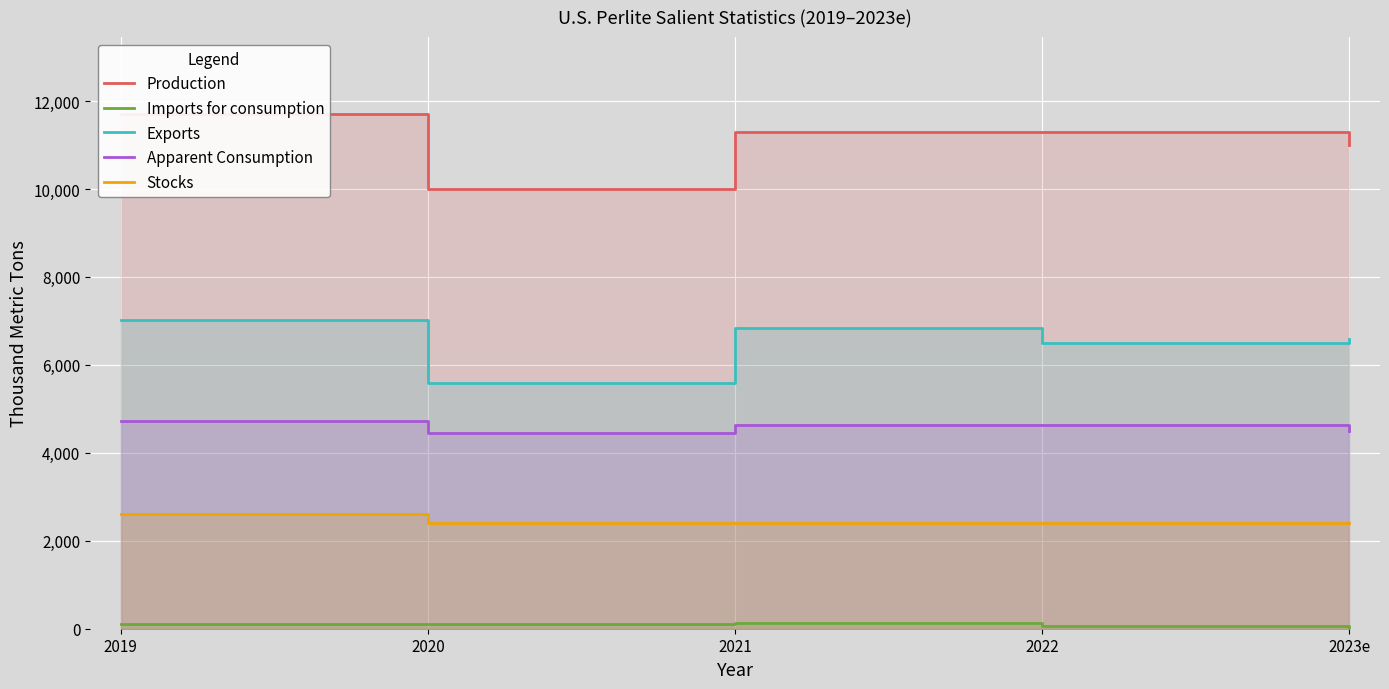

What is the label of the 2nd point from the right?

2022